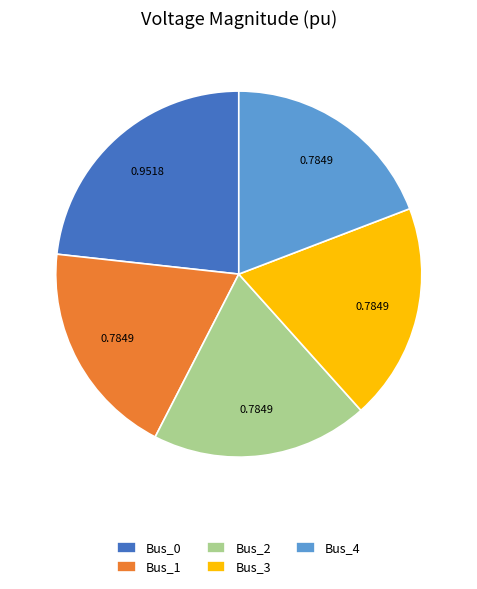

Is it true that Bus_1 is 19% of the pie?

True